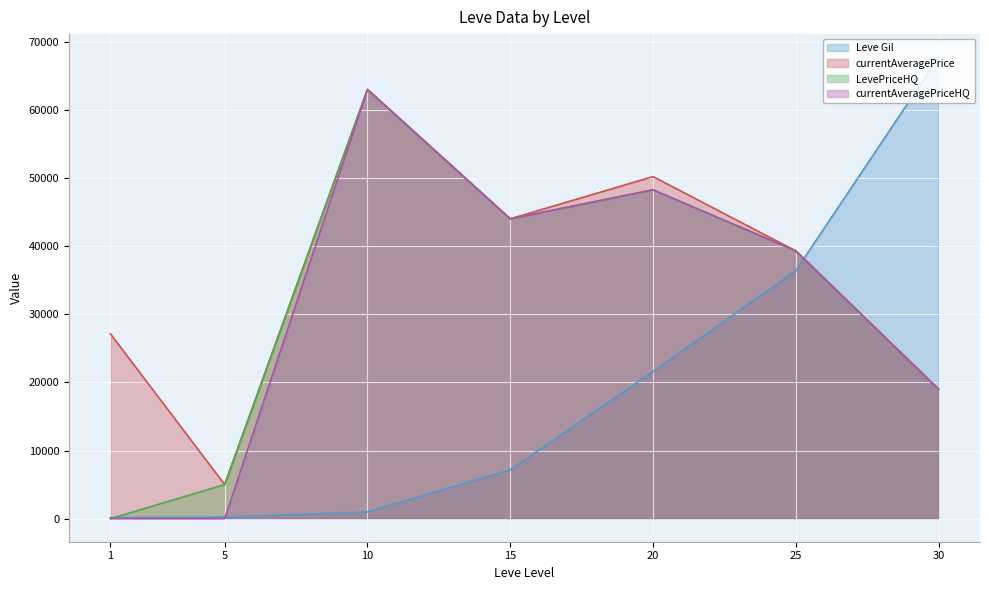

Does the chart display data point markers on the line(s)?

No